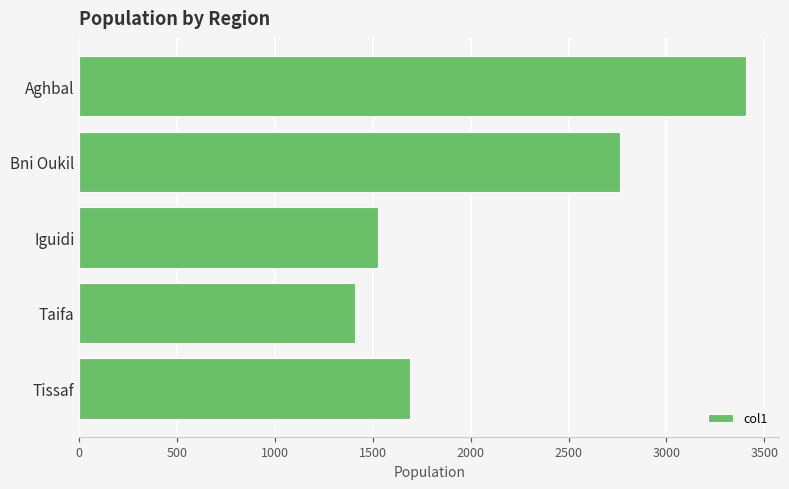

Count the number of data series in this chart.

1